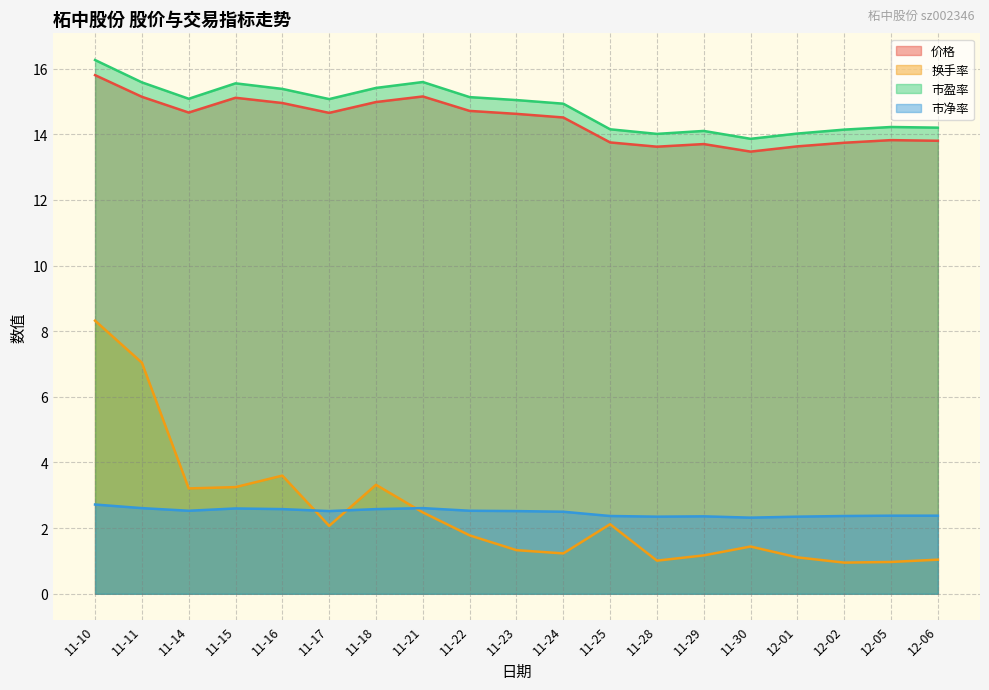

What is the maximum value shown in the chart?

16.3